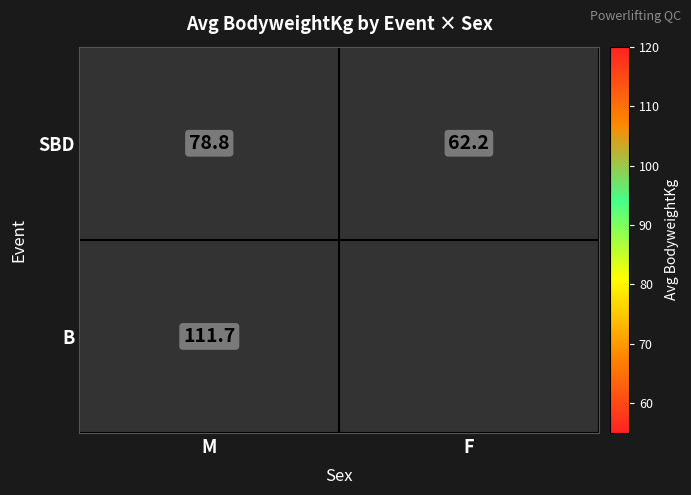

List the labels in order of SBD value, smallest first.

F, M